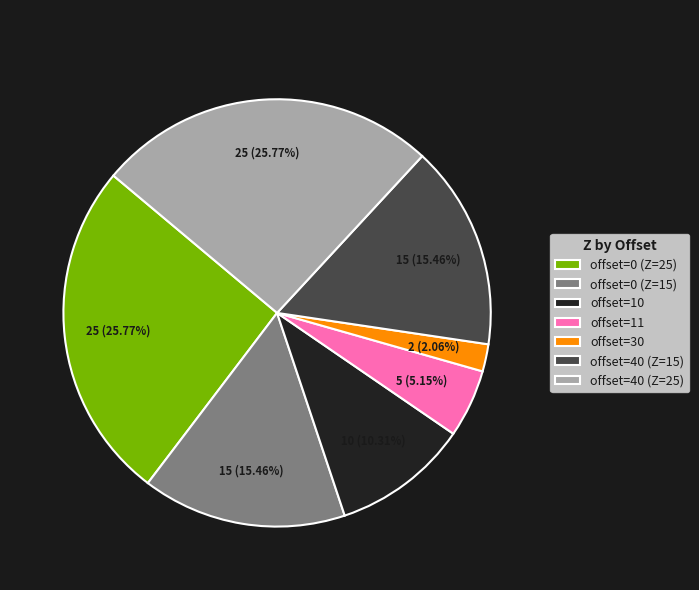

Which category has the smallest portion of the pie?

offset=30